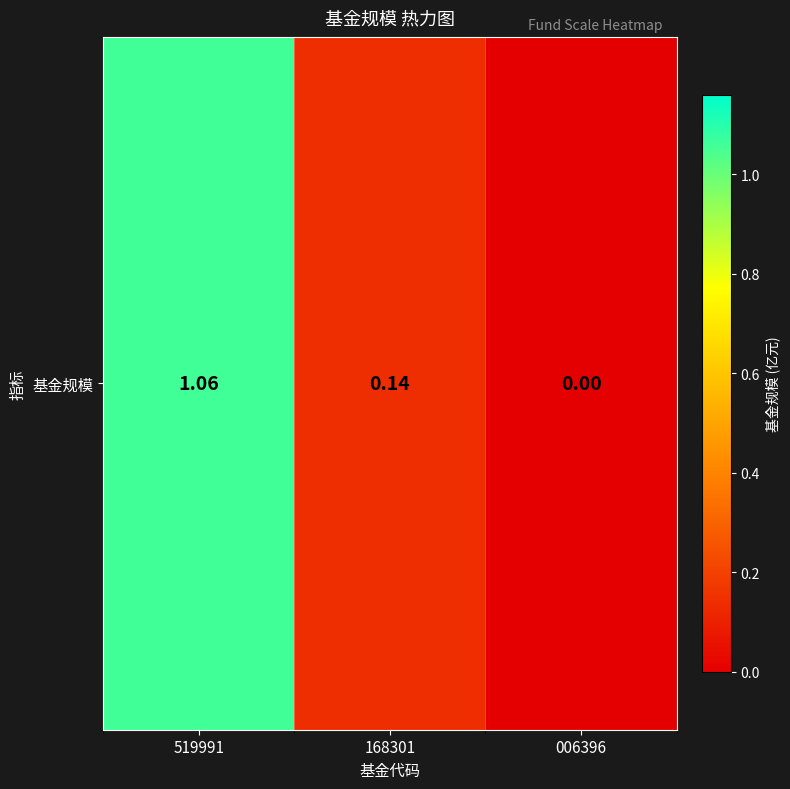

What is the difference between the values at 006396 and 168301?

0.1